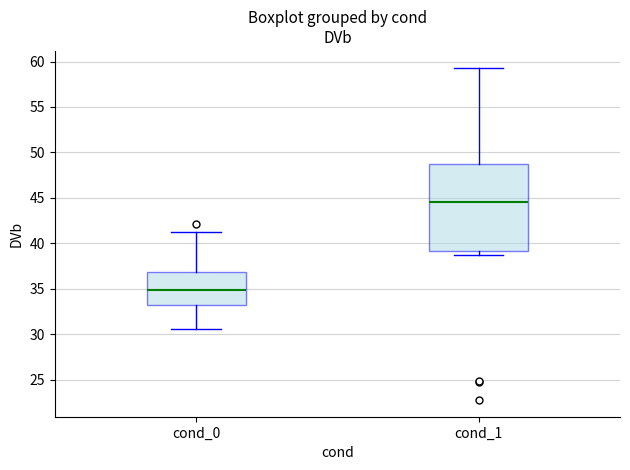

Reading left to right, transcribe this box plot: for each box, give where its median line is, the range the box spans, and where its two whiskers end, as read against the y-axis. The values are not printed on the chart, so give them approximately, as read against the axis.

cond_0: median 35.0, box 33.0 to 37.0, whiskers 30.5 to 41.5
cond_1: median 44.5, box 39.0 to 49.0, whiskers 38.5 to 59.5